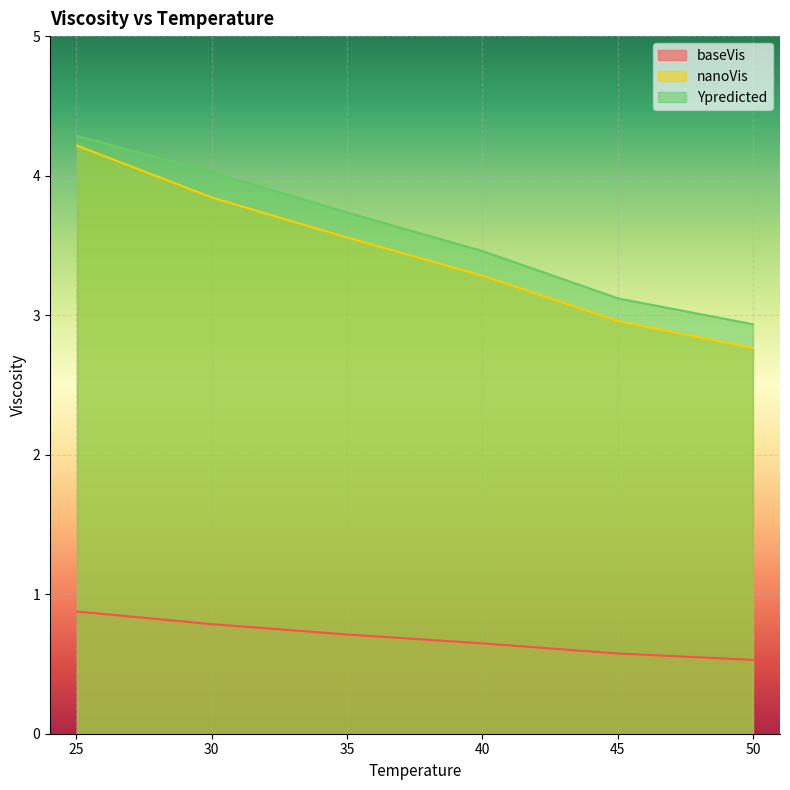

What is the maximum value for Ypredicted?

4.3